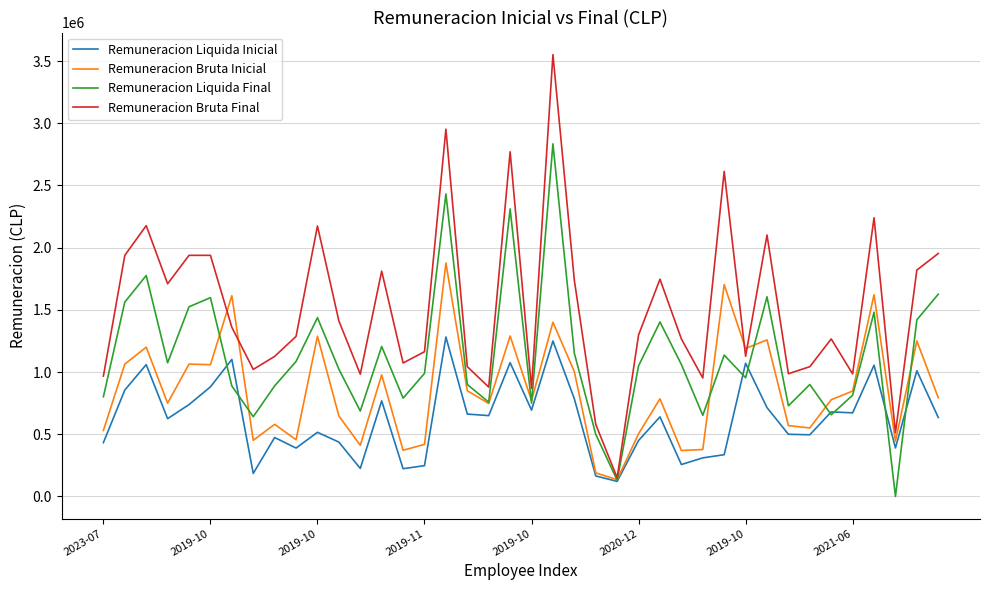

List the series in order of their overall mean, lowest first.

Remuneracion Liquida Inicial, Remuneracion Bruta Inicial, Remuneracion Liquida Final, Remuneracion Bruta Final